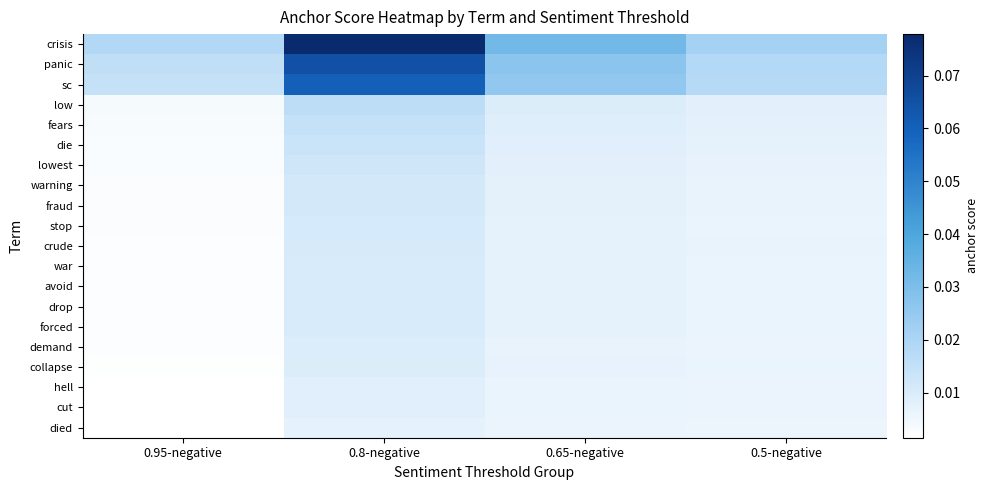

At which category does the chart reach its peak across all series?

0.8-negative